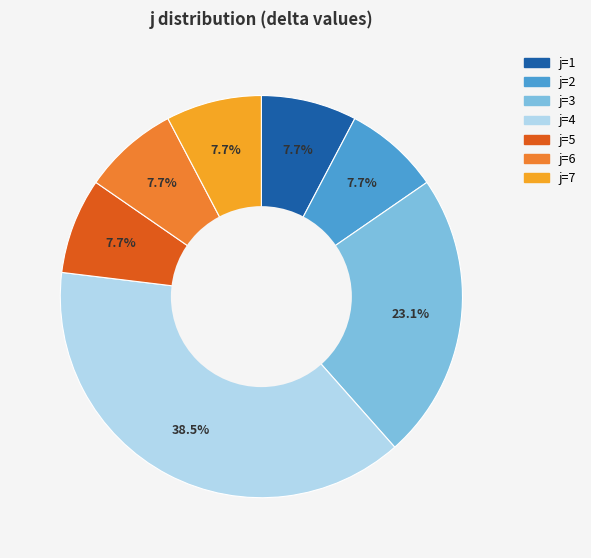

How many slices are in this pie chart?

7